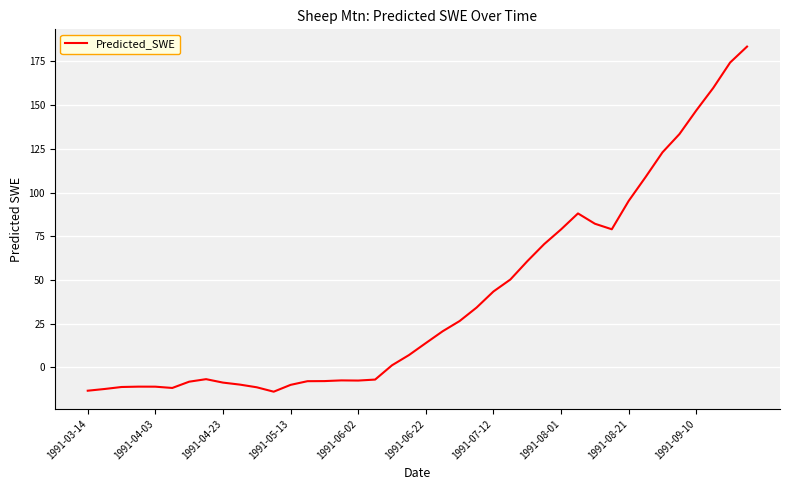

What is the minimum value shown in the chart?

-13.9